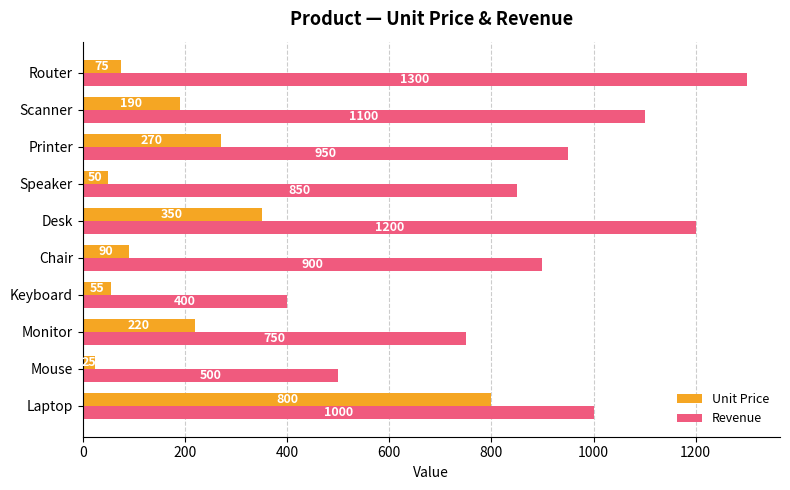

At which label is Revenue closest to 850?

Speaker